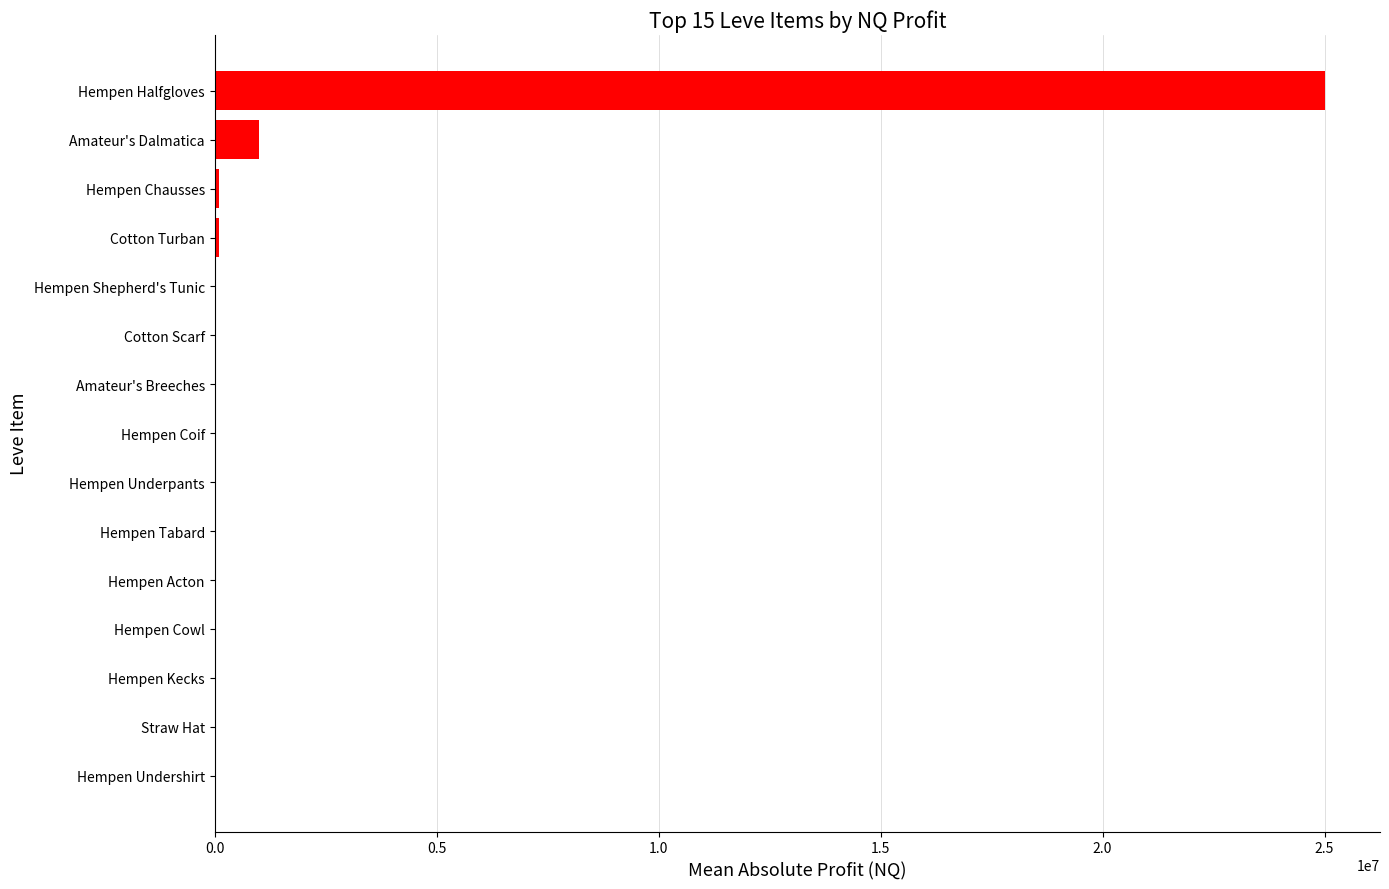

Which label corresponds to the largest value in the chart?

Hempen Halfgloves